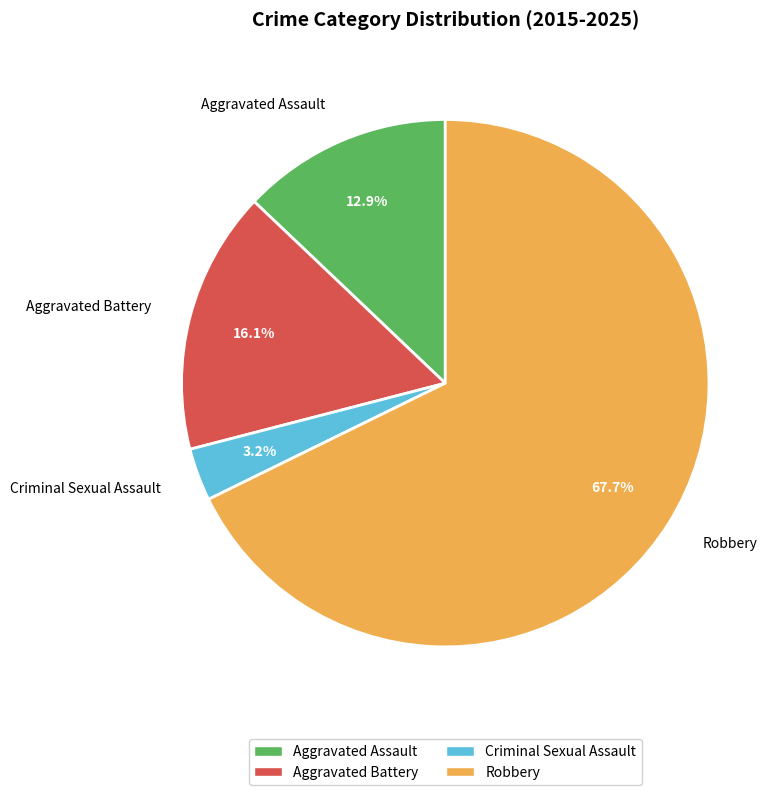

What percentage is the Criminal Sexual Assault slice, to the nearest percent?

3%